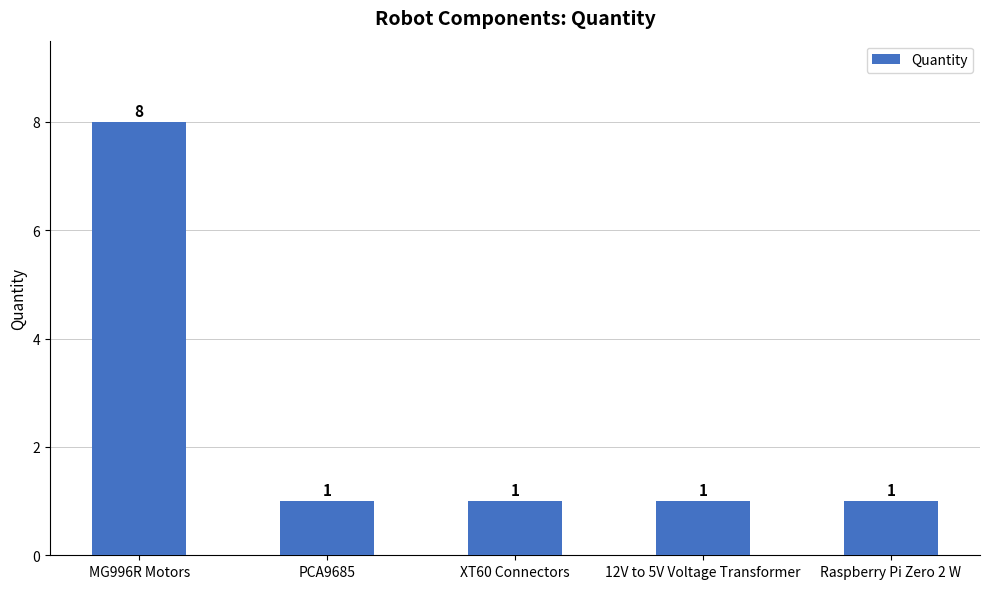

Which label corresponds to the largest value in the chart?

MG996R Motors